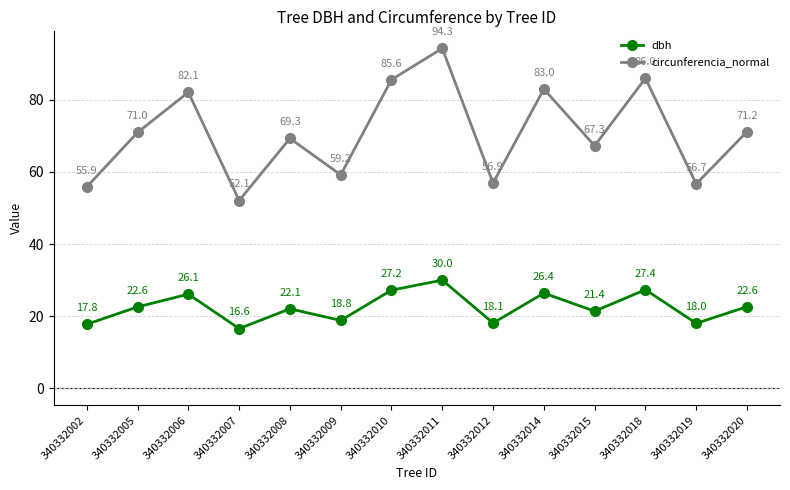

The dbh series shows 31.3 at 340332015. True or false?

False